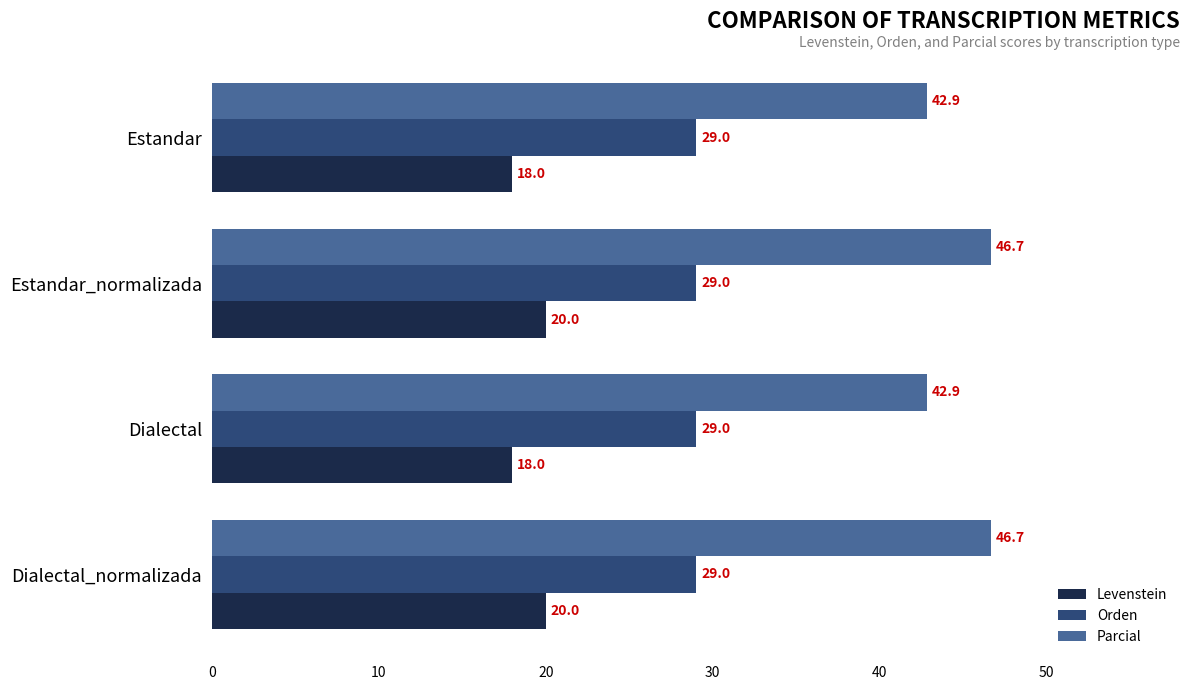

The value of Orden at Dialectal_normalizada is 29.0. True or false?

True